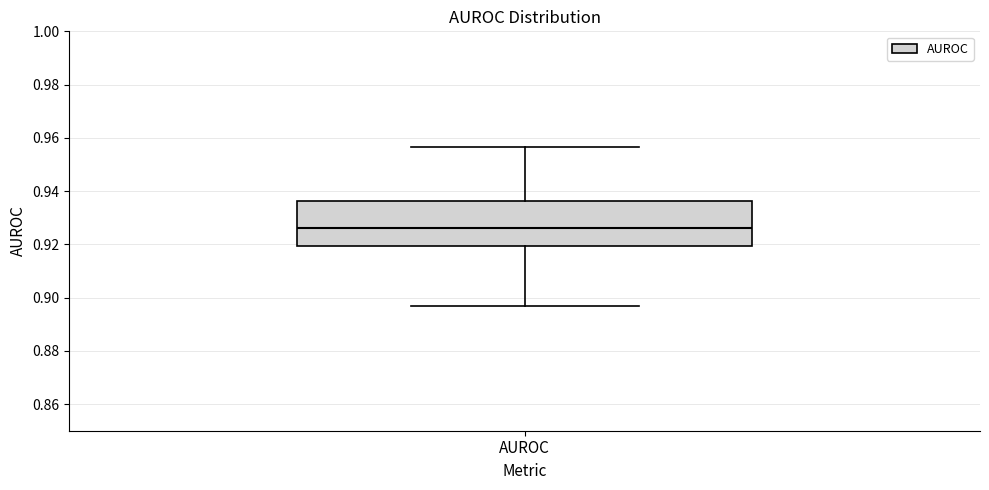

Transcribe this box plot: give where the median line is, the range the box spans, and where the two whiskers end, as read against the y-axis. The values are not printed on the chart, so give them approximately, as read against the axis.

median 0.926, box 0.920 to 0.936, whiskers 0.896 to 0.956